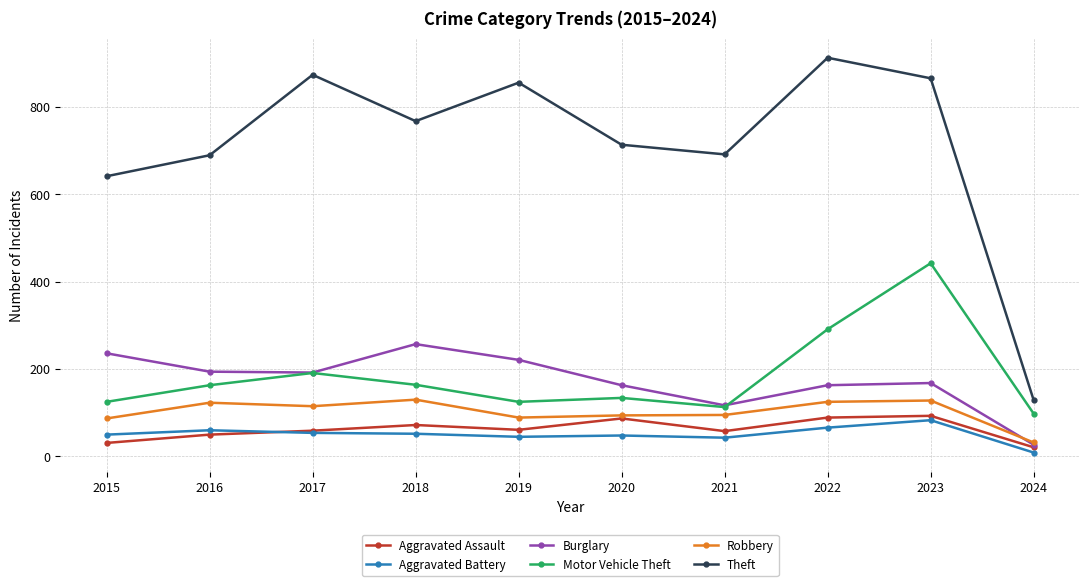

At 2015, list the series in order from smallest to largest.

Aggravated Assault, Aggravated Battery, Robbery, Motor Vehicle Theft, Burglary, Theft